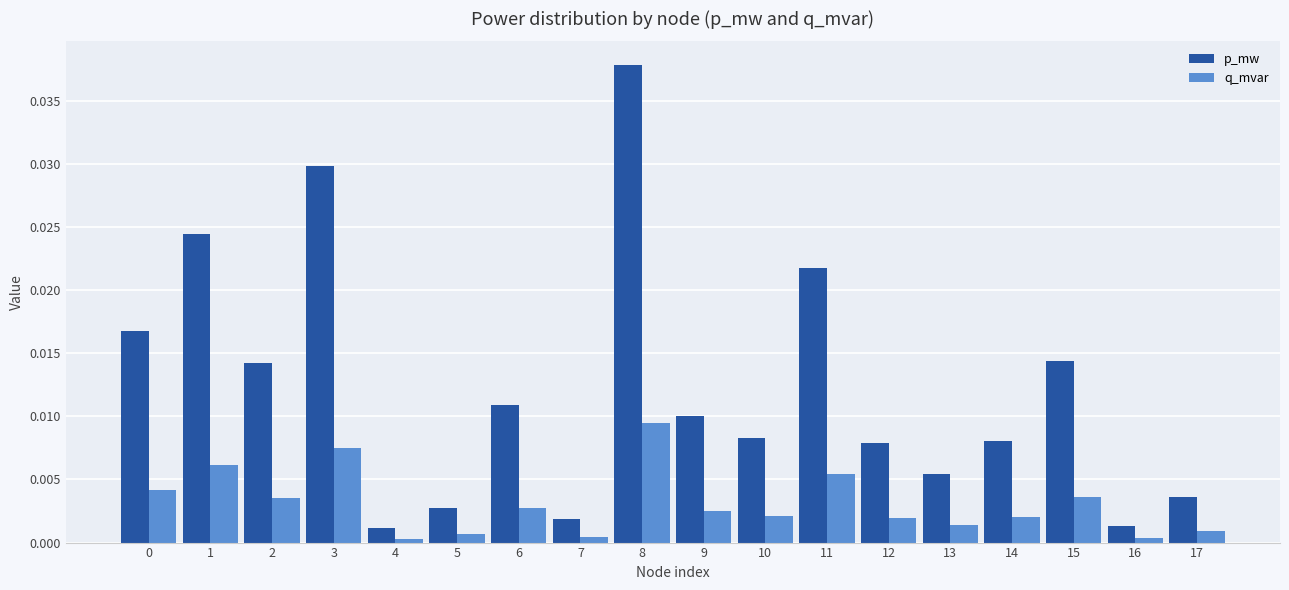

Which label corresponds to the largest value in the chart?

8